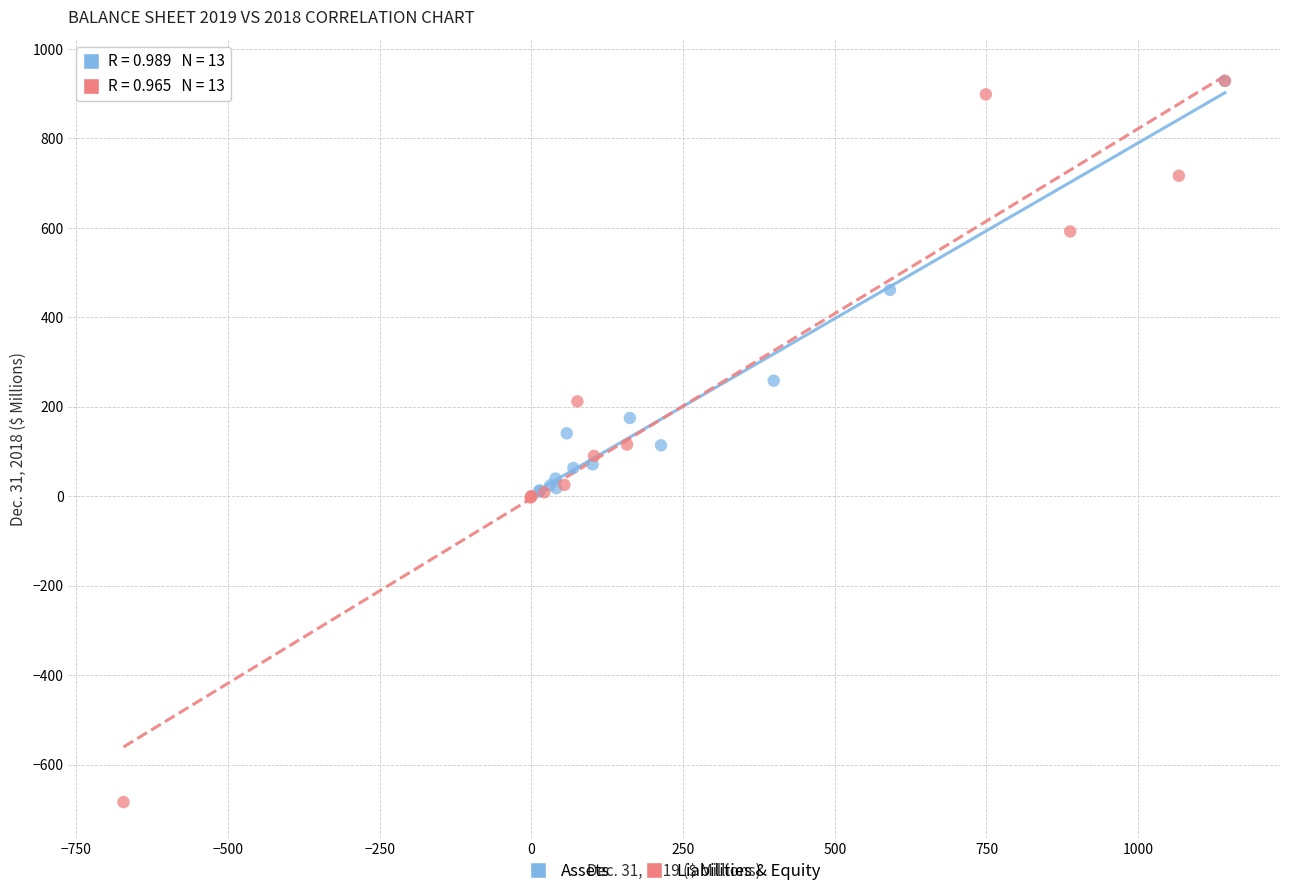

Which series contains the lowest Y value?

Liabilities & Equity